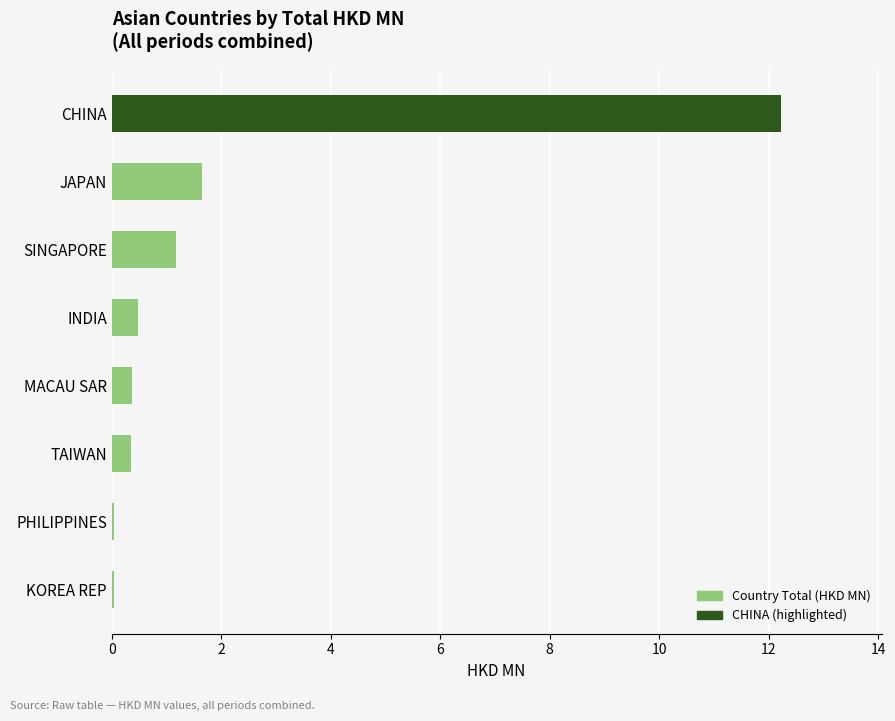

Is it true that the value at KOREA REP is 0.0?

True